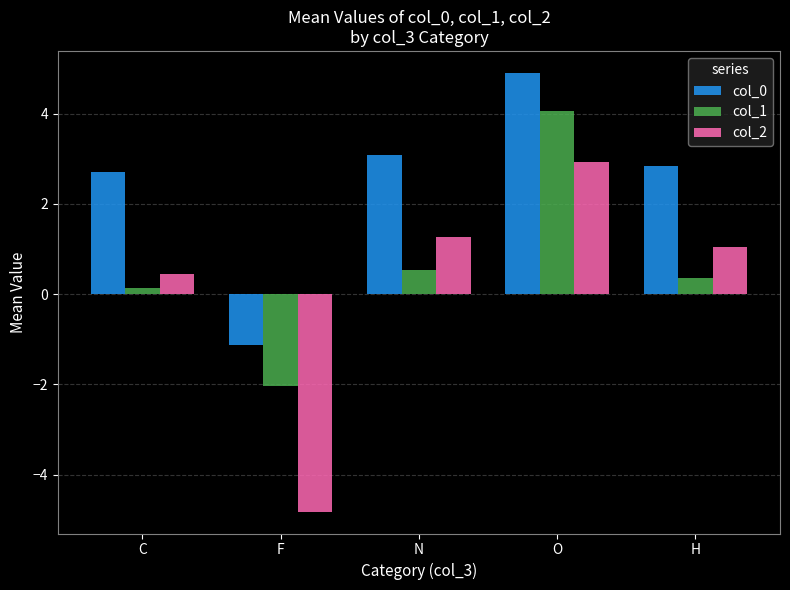

What value does the col_2 series have at N?

1.3